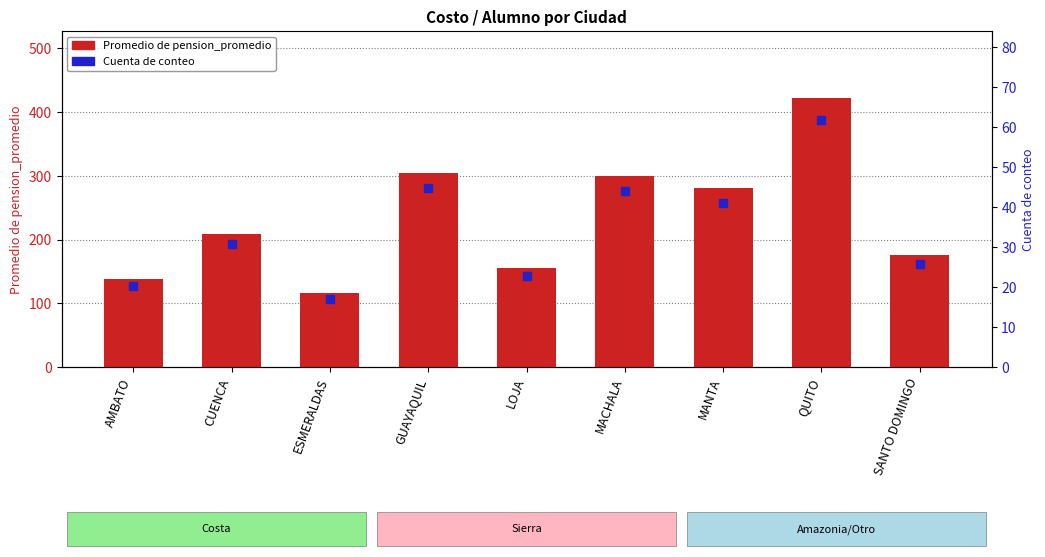

Between AMBATO and SANTO DOMINGO, which is larger?

SANTO DOMINGO